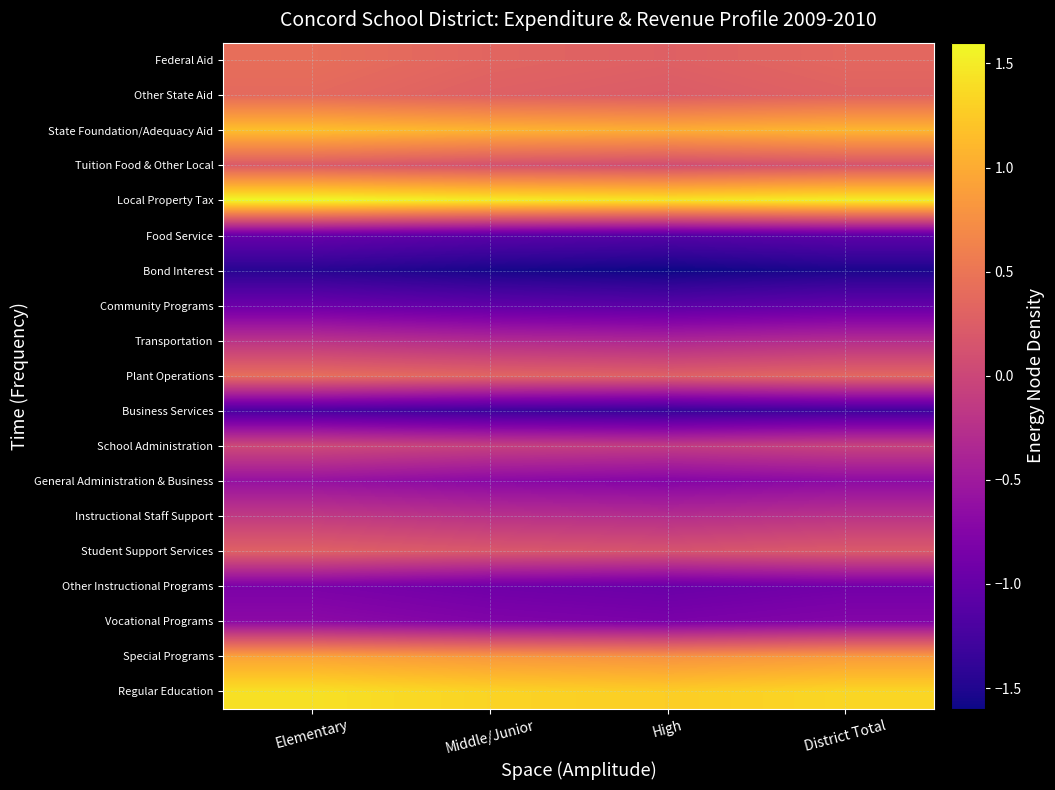

Reading right to left, transcribe all the data shown in this chart.

Regular Education: District Total=1.3	High=1.3	Middle/Junior=1.3	Elementary=1.4
Special Programs: District Total=0.9	High=0.8	Middle/Junior=0.8	Elementary=0.9
Vocational Programs: District Total=-0.8	High=-0.8	Middle/Junior=-0.8	Elementary=-0.7
Other Instructional Programs: District Total=-0.9	High=-1.0	Middle/Junior=-0.9	Elementary=-0.8
Student Support Services: District Total=0.2	High=0.1	Middle/Junior=0.2	Elementary=0.3
Instructional Staff Support: District Total=-0.2	High=-0.3	Middle/Junior=-0.2	Elementary=-0.1
General Administration & Business: District Total=-0.7	High=-0.7	Middle/Junior=-0.7	Elementary=-0.6
School Administration: District Total=-0.0	High=-0.1	Middle/Junior=-0.1	Elementary=0.0
Business Services: District Total=-1.3	High=-1.4	Middle/Junior=-1.3	Elementary=-1.2
Plant Operations: District Total=0.3	High=0.3	Middle/Junior=0.3	Elementary=0.4
Transportation: District Total=-0.3	High=-0.4	Middle/Junior=-0.3	Elementary=-0.2
Community Programs: District Total=-1.0	High=-1.1	Middle/Junior=-1.0	Elementary=-0.9
Bond Interest: District Total=-1.5	High=-1.6	Middle/Junior=-1.6	Elementary=-1.5
Food Service: District Total=-1.1	High=-1.1	Middle/Junior=-1.1	Elementary=-1.0
Local Property Tax: District Total=1.5	High=1.5	Middle/Junior=1.5	Elementary=1.6
Tuition Food & Other Local: District Total=0.1	High=0.1	Middle/Junior=0.1	Elementary=0.2
State Foundation/Adequacy Aid: District Total=1.1	High=1.0	Middle/Junior=1.1	Elementary=1.2
Other State Aid: District Total=0.3	High=0.2	Middle/Junior=0.3	Elementary=0.4
Federal Aid: District Total=0.4	High=0.3	Middle/Junior=0.3	Elementary=0.4